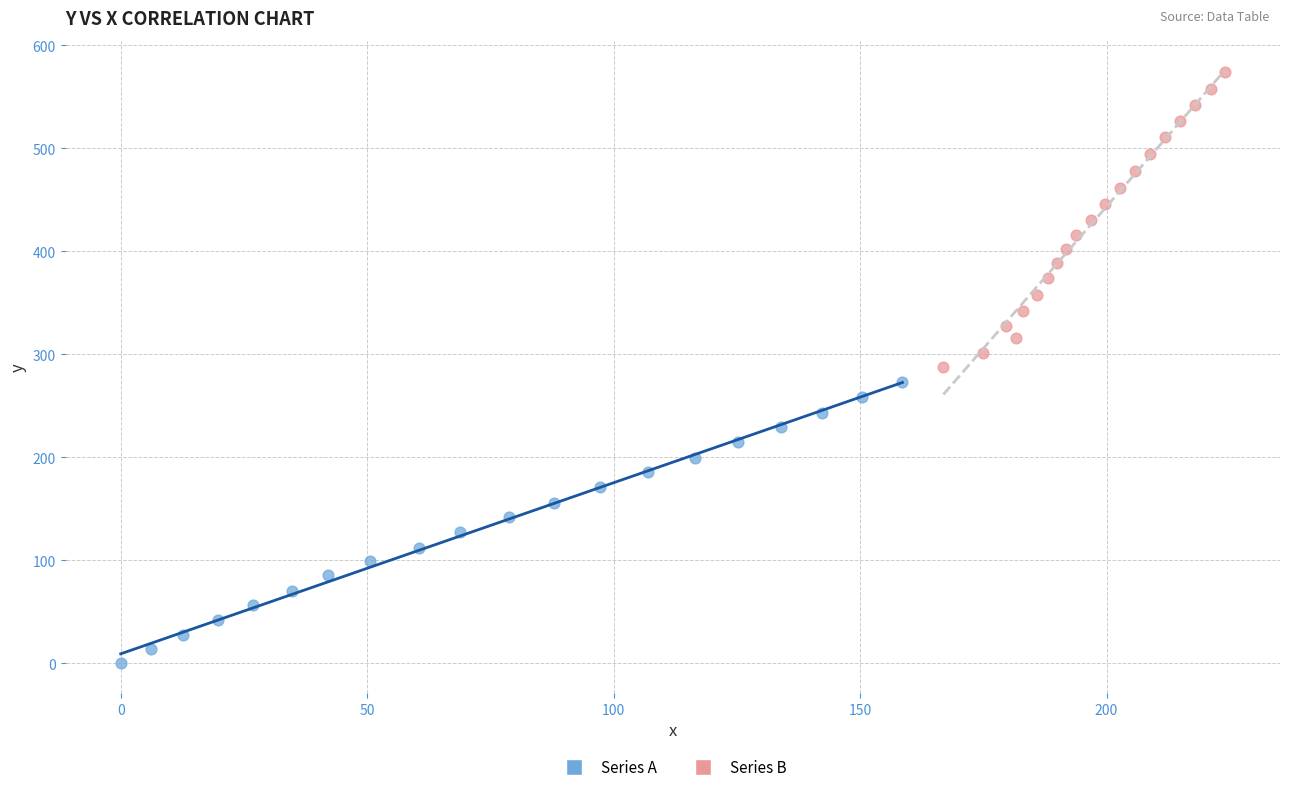

Which series reaches the minimum Y coordinate?

Series A